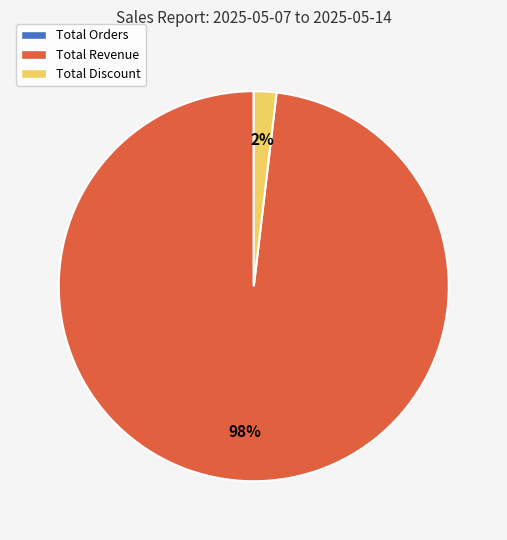

What is the largest slice in the pie chart?

Total Revenue